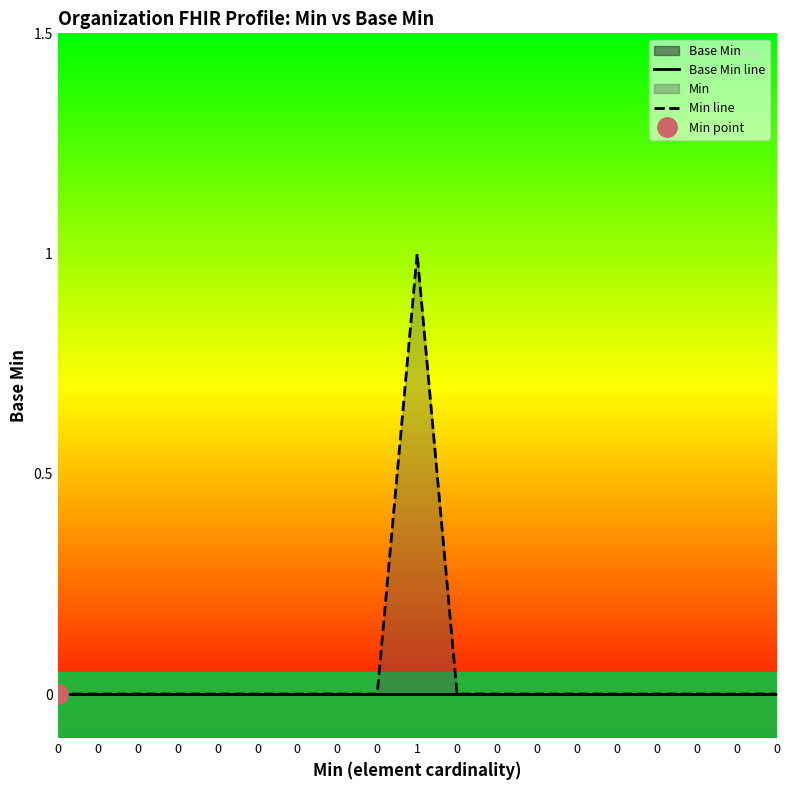

True or false: Min line and Base Min line intersect in this chart.

False